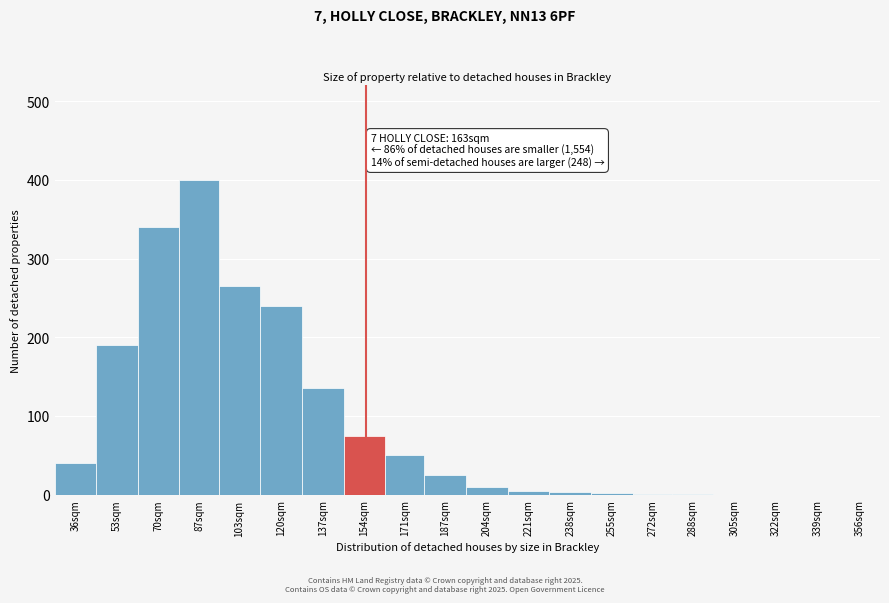

At which label is the value closest to 200?

53sqm